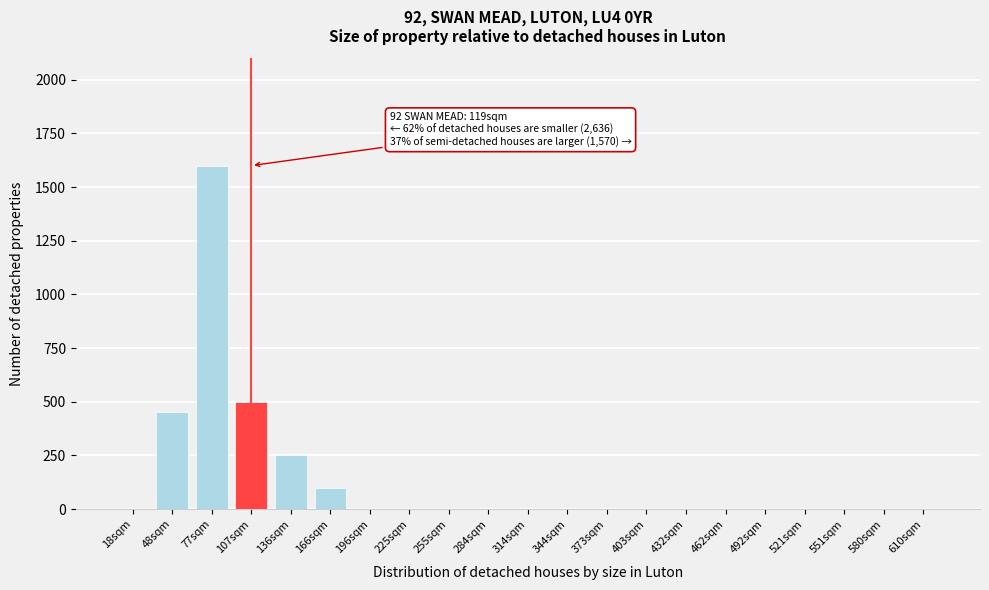

Reading right to left, what are all the values shown in this chart?

610sqm=0	580sqm=0	551sqm=0	521sqm=0	492sqm=0	462sqm=0	432sqm=0	403sqm=0	373sqm=0	344sqm=0	314sqm=0	284sqm=0	255sqm=0	225sqm=0	196sqm=0	166sqm=100	136sqm=250	107sqm=500	77sqm=1600	48sqm=450	18sqm=0